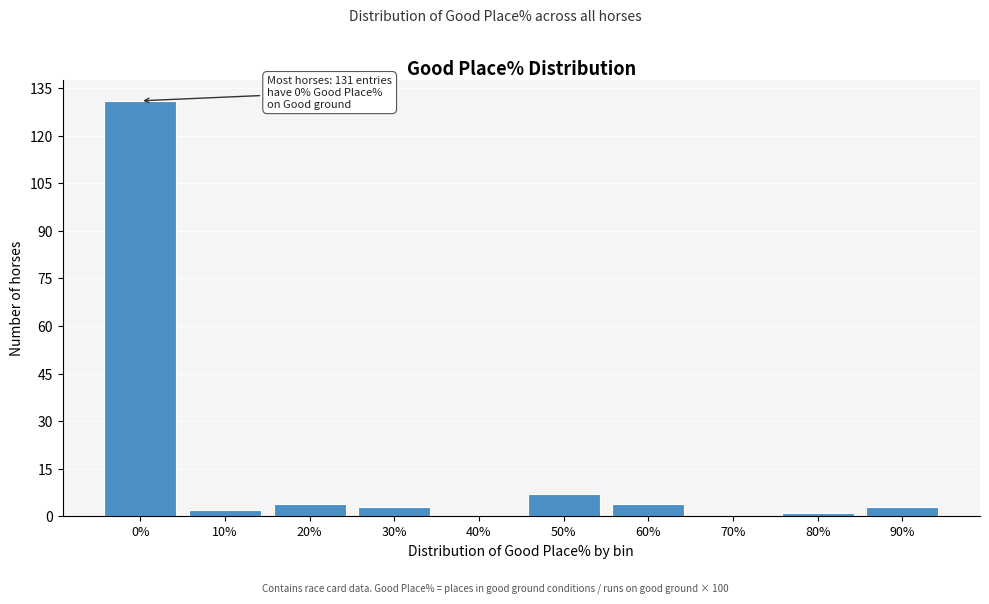

Reading left to right, list all the values displayed in this chart.

0%=131	10%=2	20%=4	30%=3	40%=0	50%=7	60%=4	70%=0	80%=1	90%=3